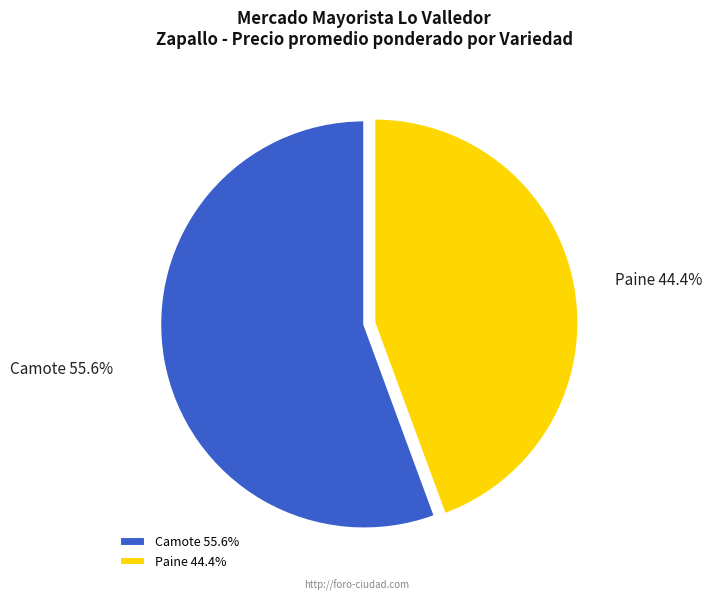

Which category accounts for the majority?

Camote